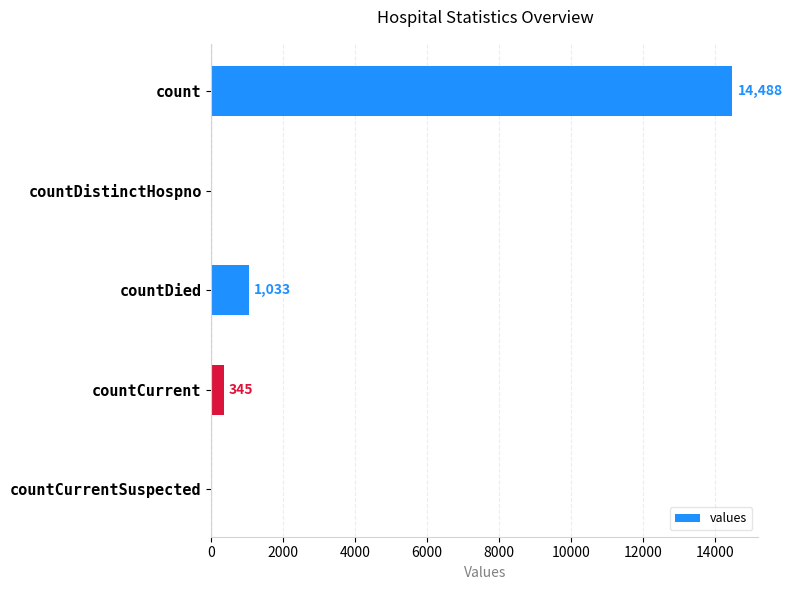

What value does the data have at countDied, to the nearest 10?

1030